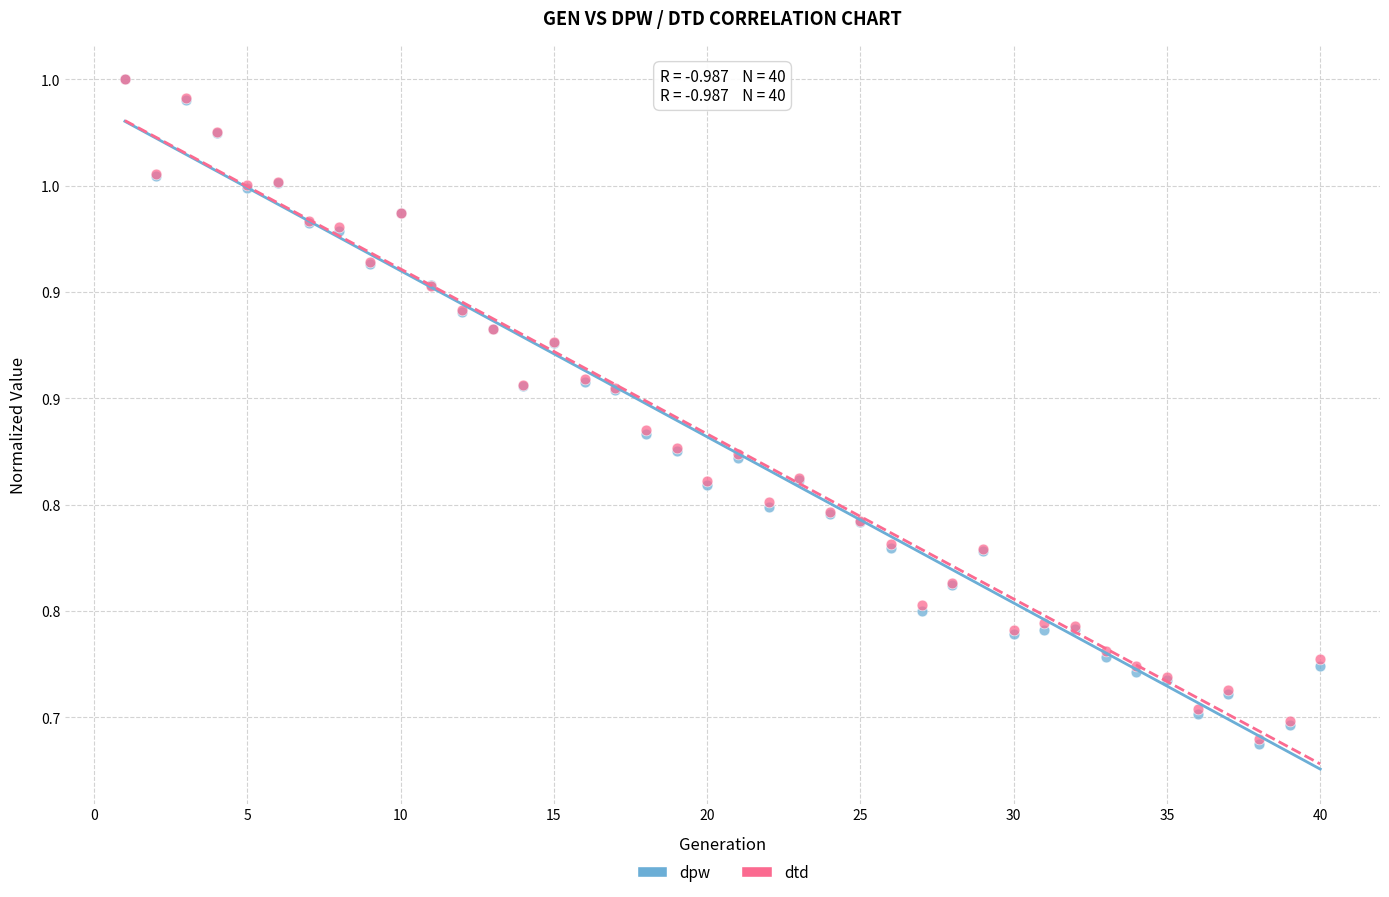

What are all the series names shown in the legend?

dpw, dtd